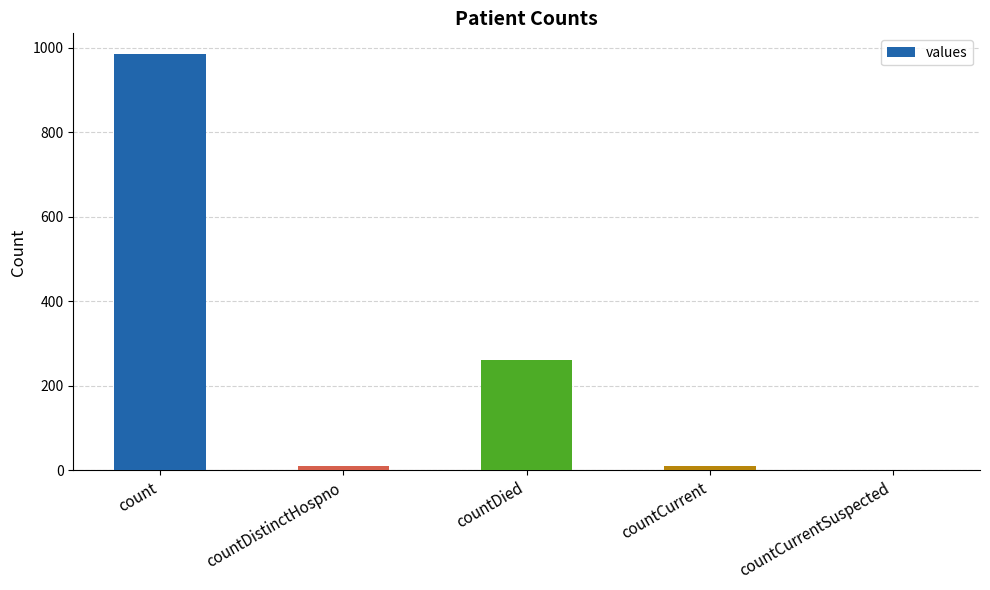

At which label is the value closest to 492?

countDied